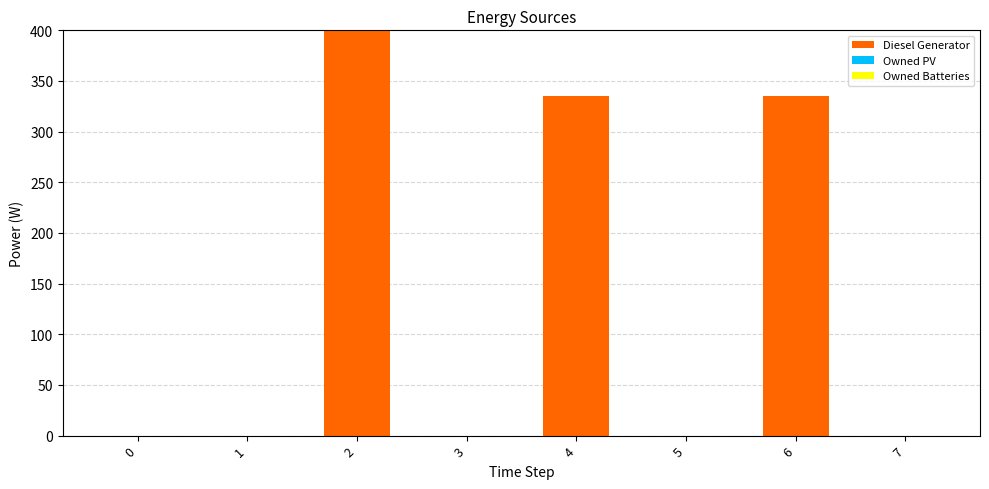

Reading left to right, list all the values displayed in this chart.

0=0	1=0	2=400	3=0	4=335	5=0	6=335	7=0